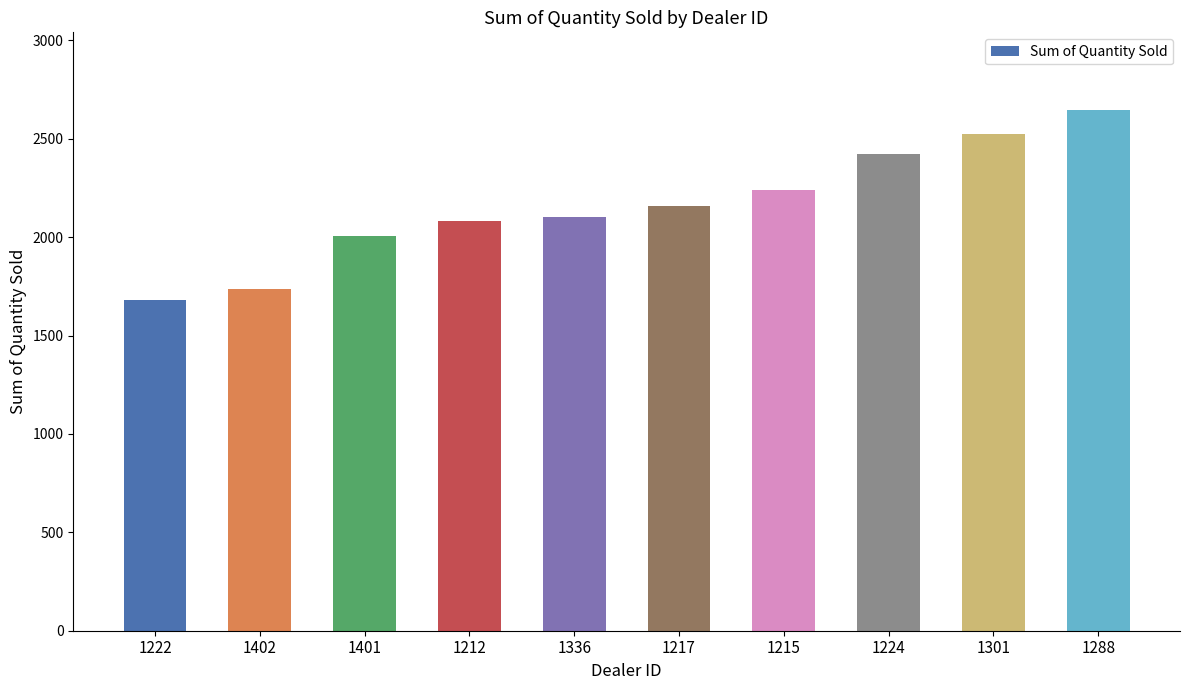

What is the average value?

2160